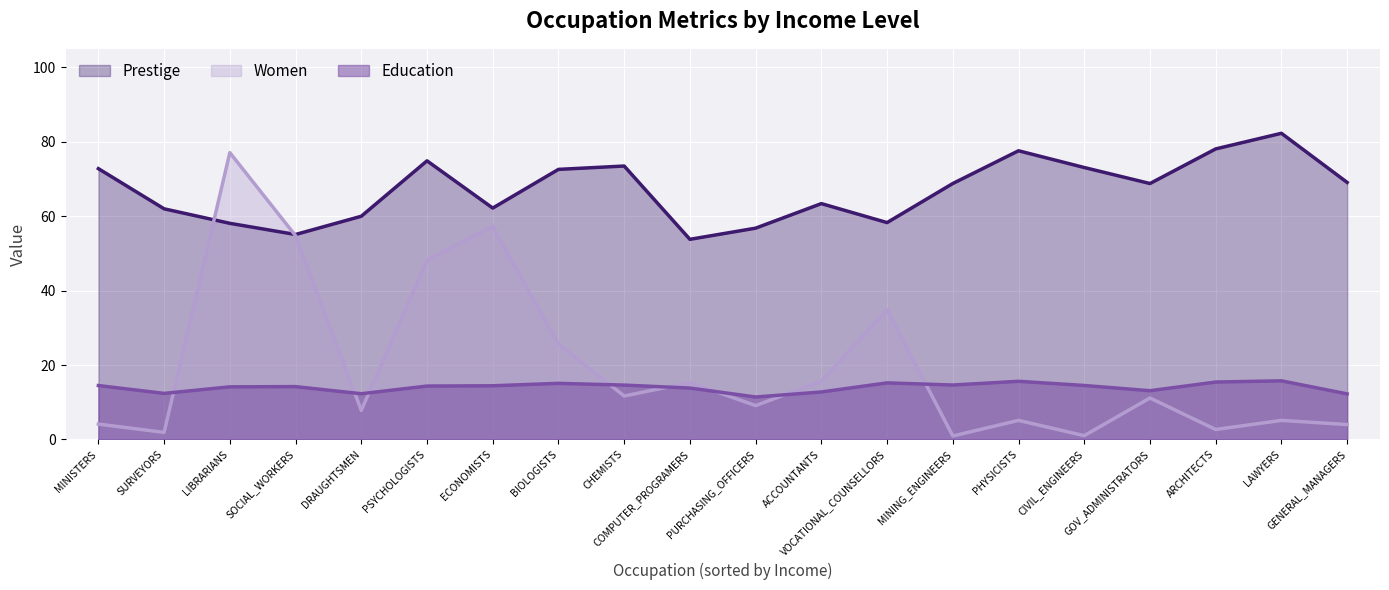

The Prestige series shows 35.8 at VOCATIONAL_COUNSELLORS. True or false?

False